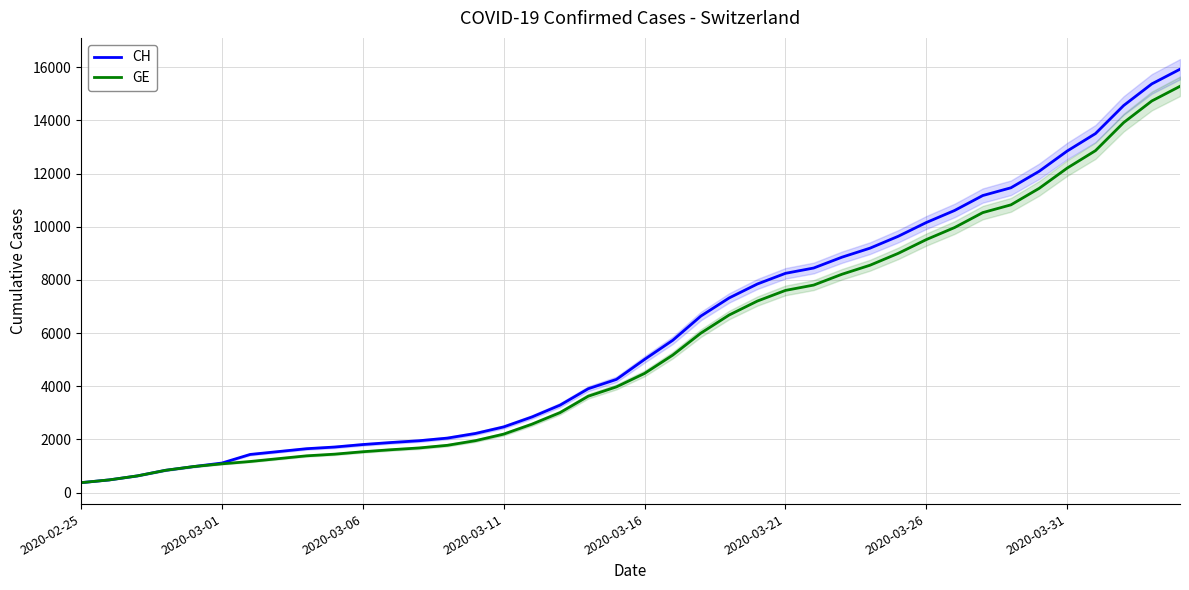

At which label is CH closest to 8150?

2020-03-21